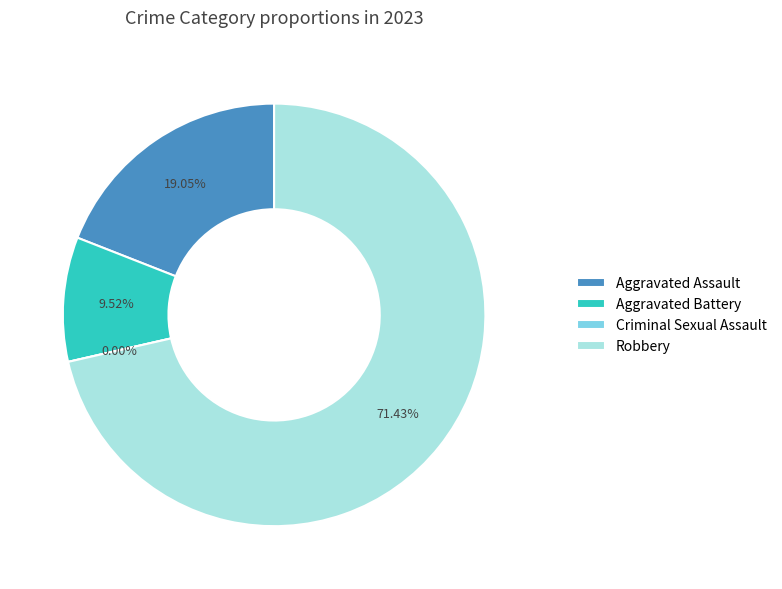

Is Aggravated Assault the majority of the pie?

No